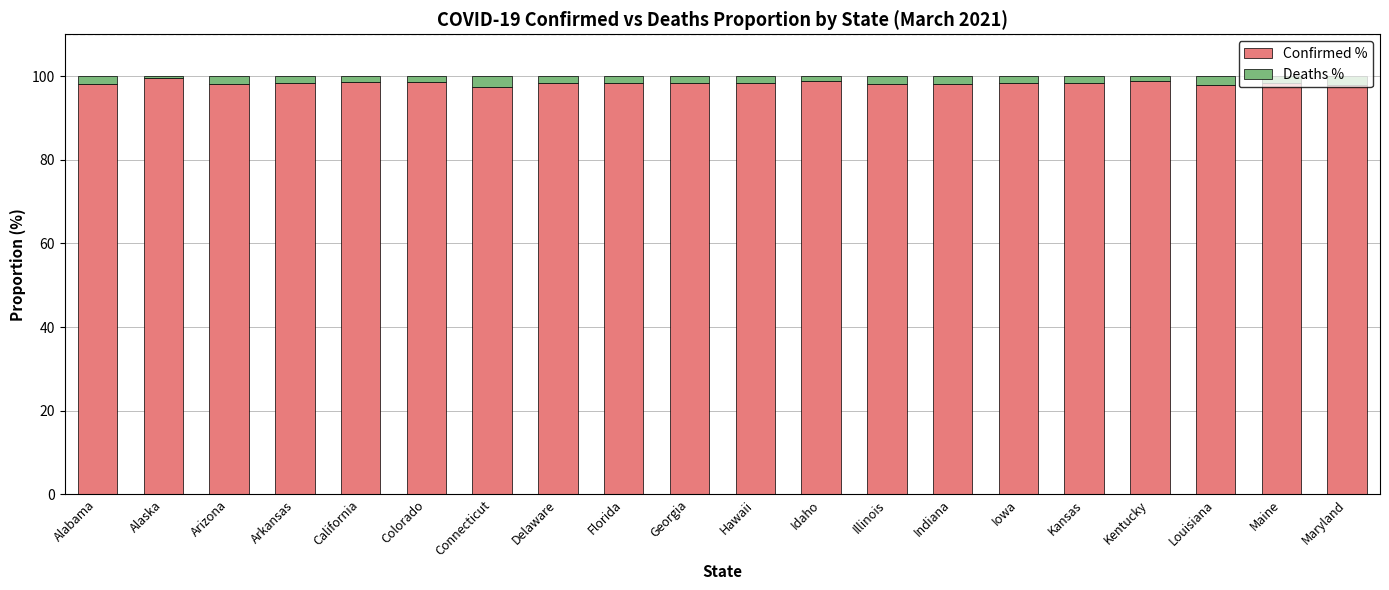

Is it true that Confirmed % equals 161.6 at Maryland?

False